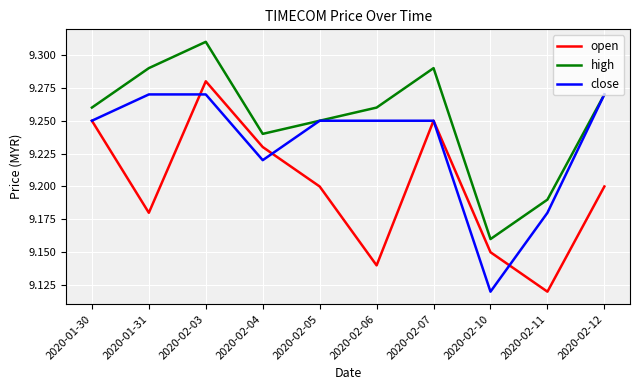

After their last crossing, which series has the higher values: close or open?

close